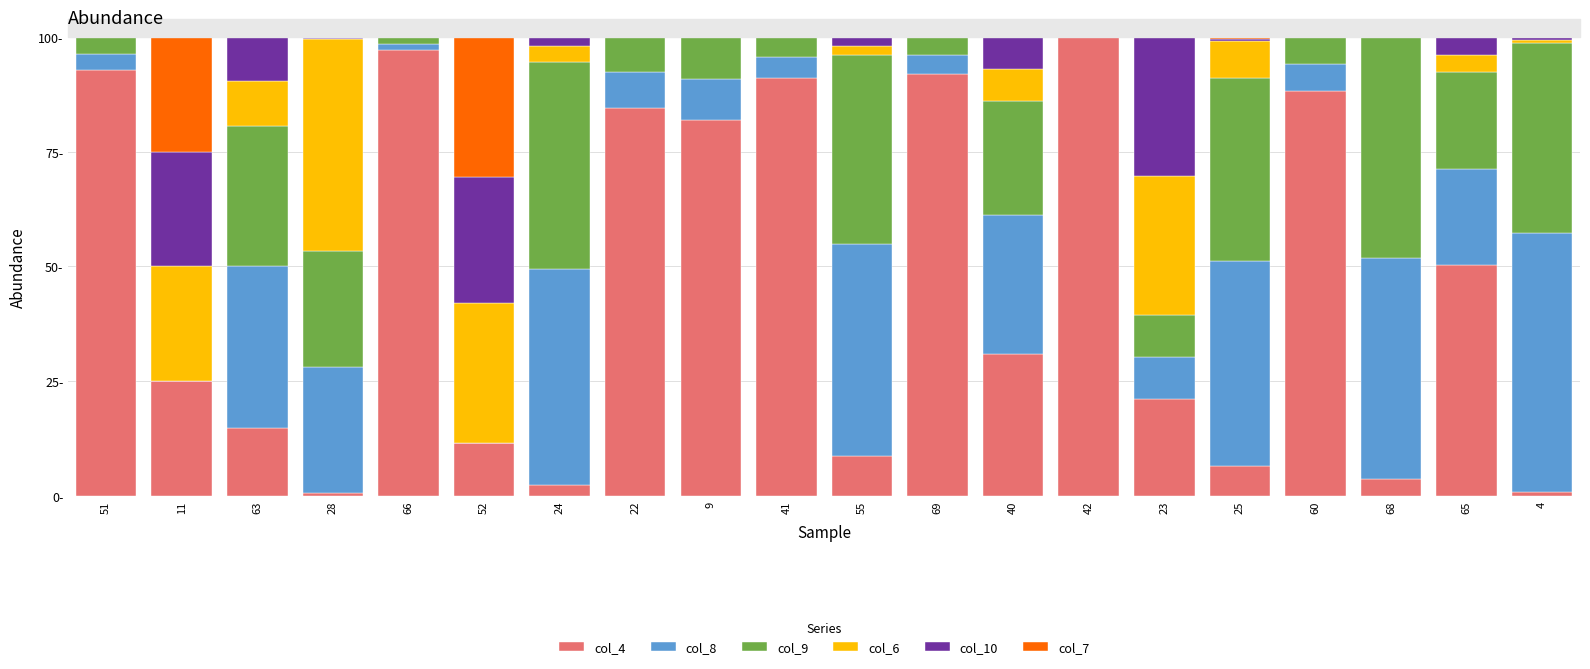

Where is col_10 nearest to the value 15?

63